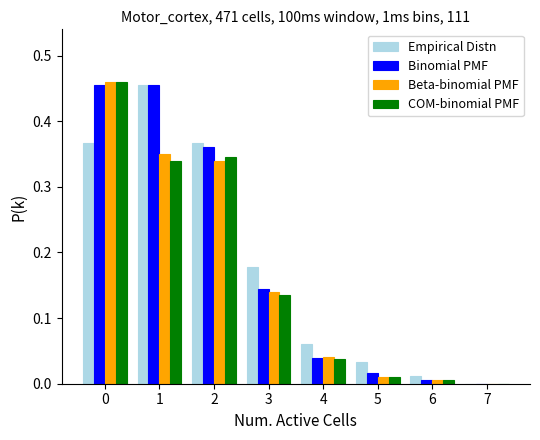

Is the value of Binomial PMF at 4 greater than the value of COM-binomial PMF at 6?

Yes